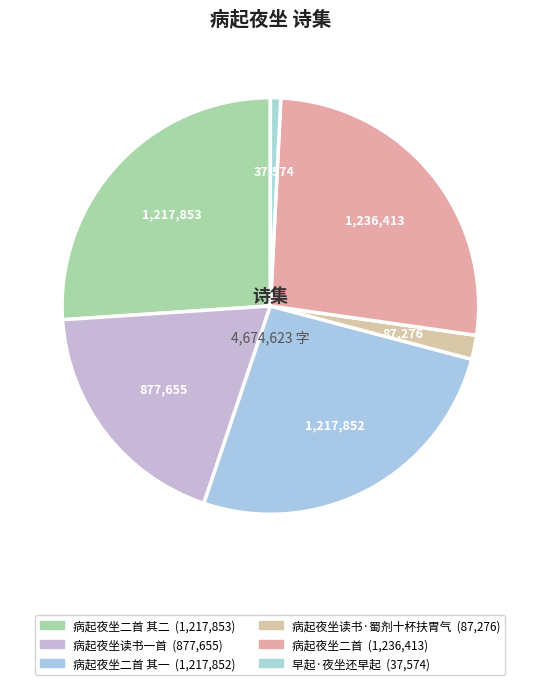

Is there a majority slice in this chart?

No